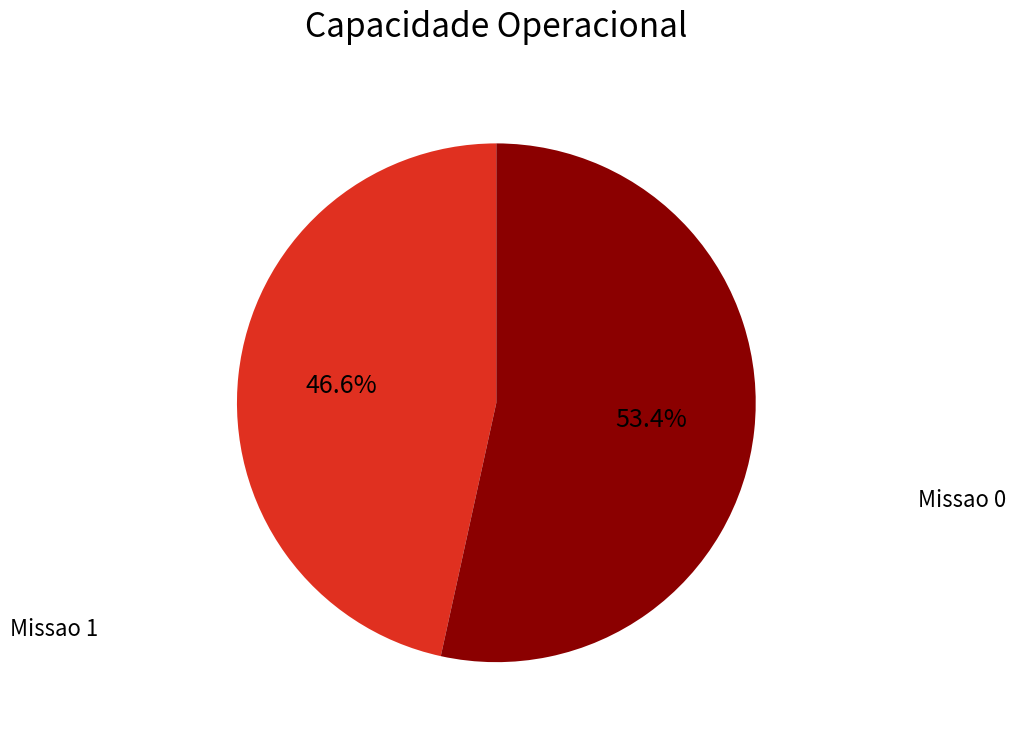

Is there a majority slice in this chart?

Yes